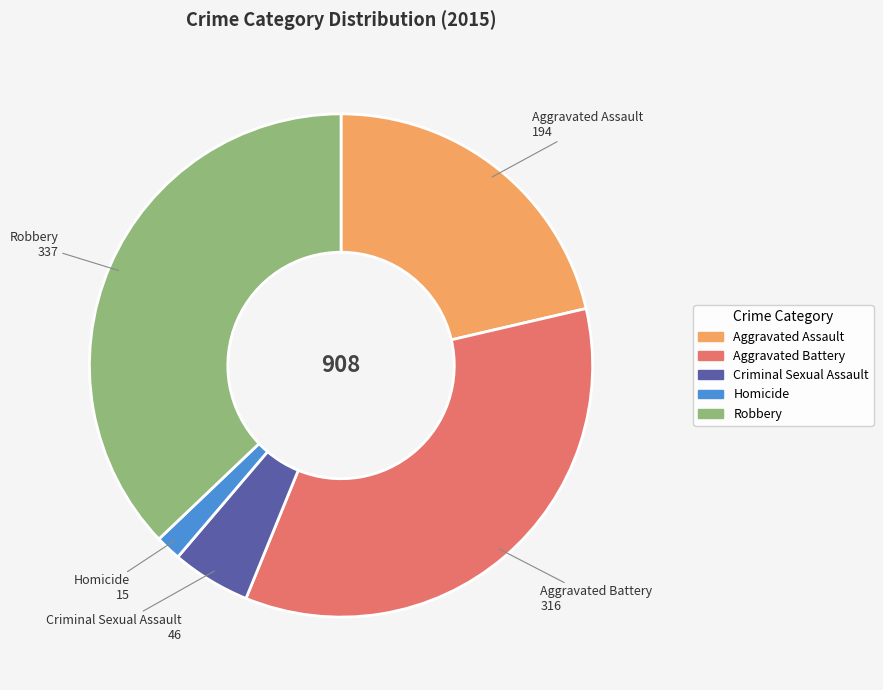

Which category has the smallest portion of the pie?

Homicide